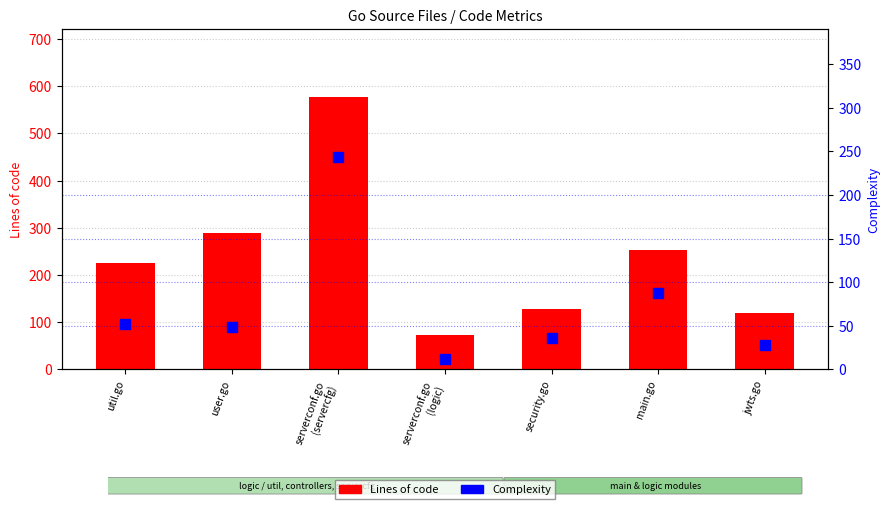

Which series reaches the minimum Y coordinate?

Complexity